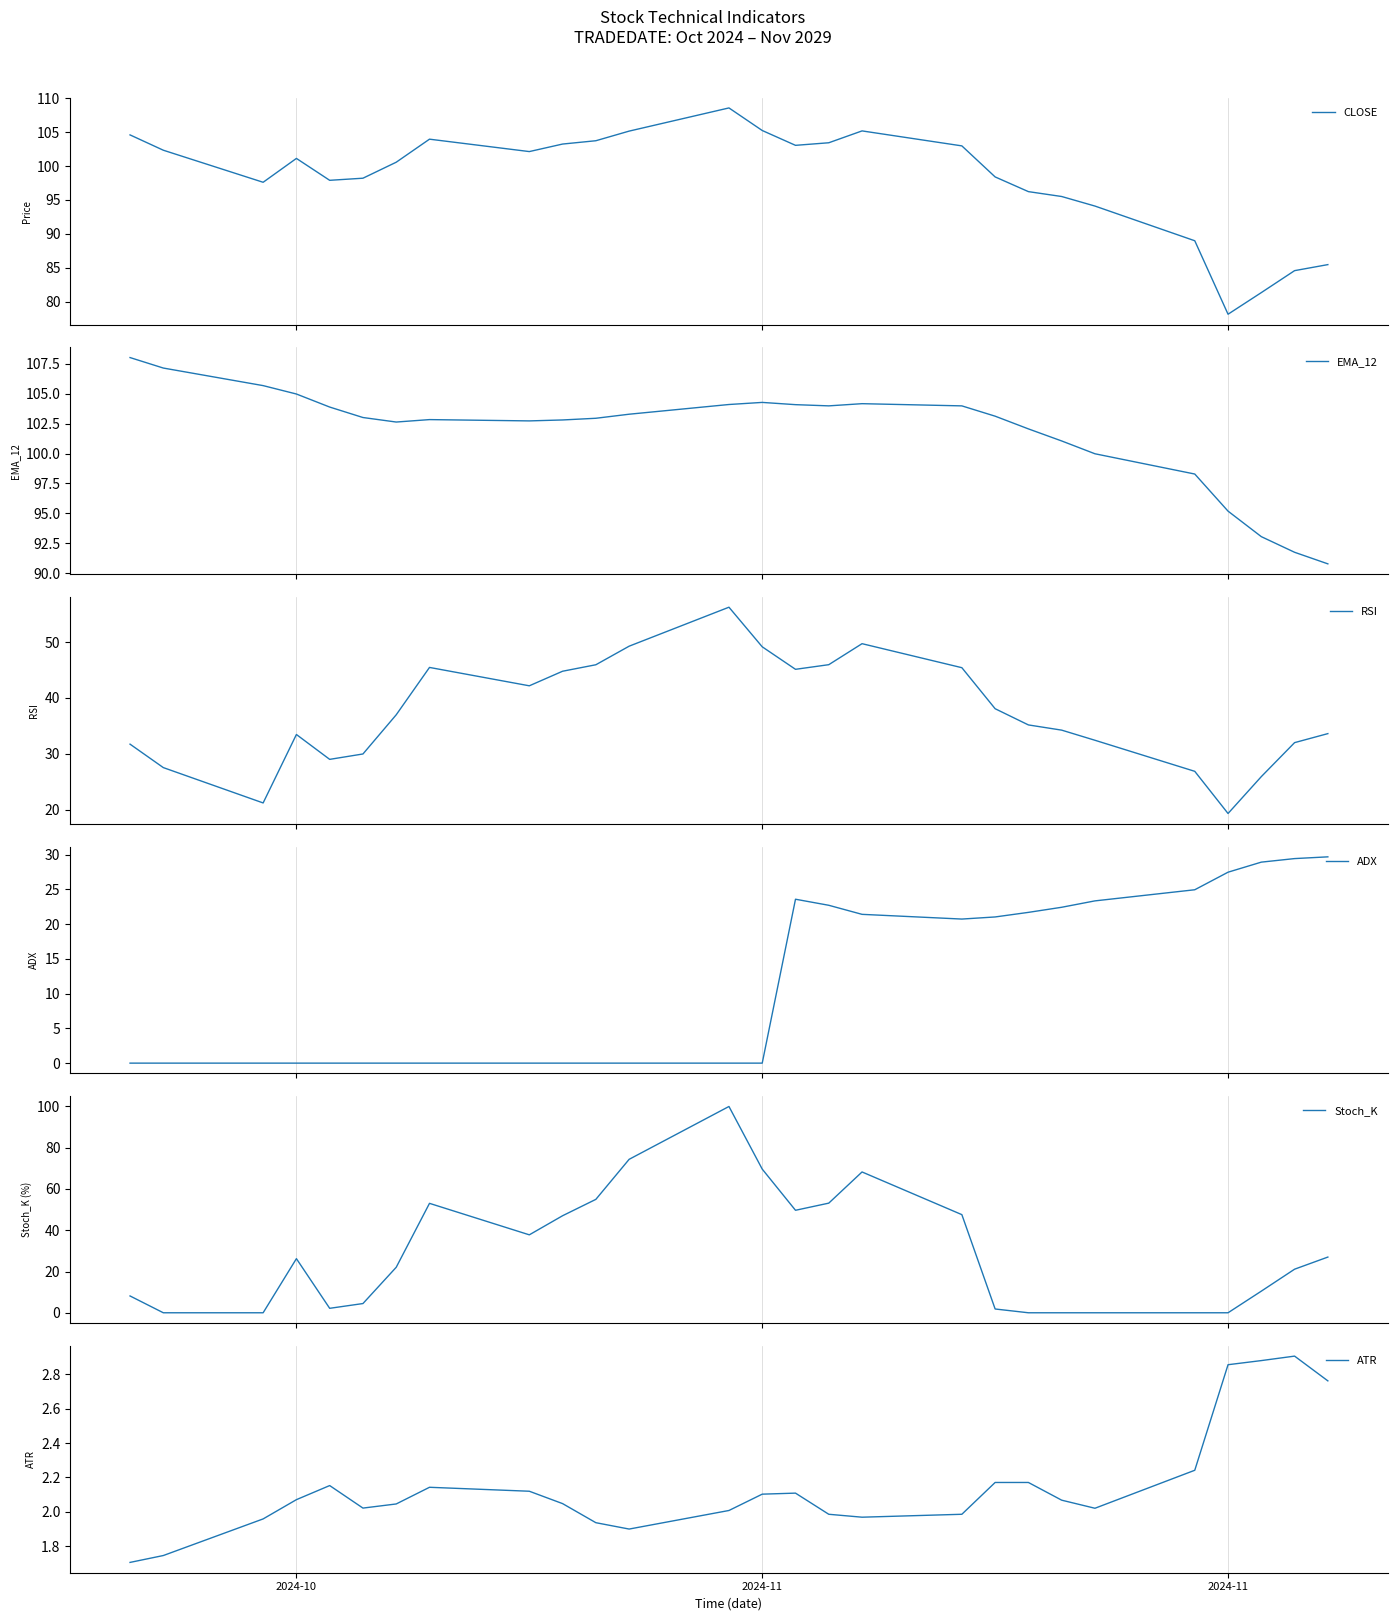

What is the maximum value for CLOSE?

108.6